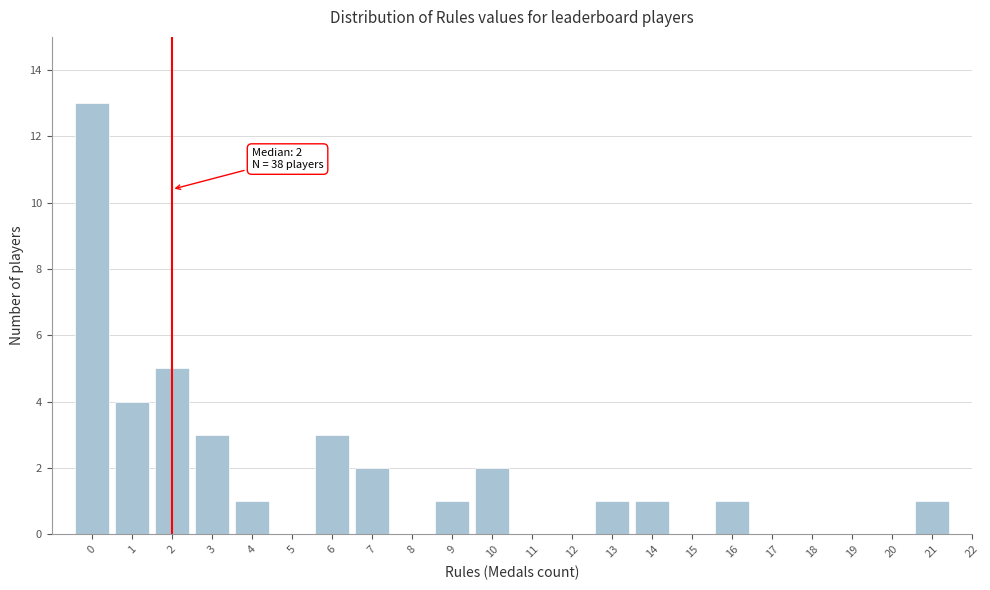

Which range on the x-axis has the tallest bar?

-0.5 to 0.5